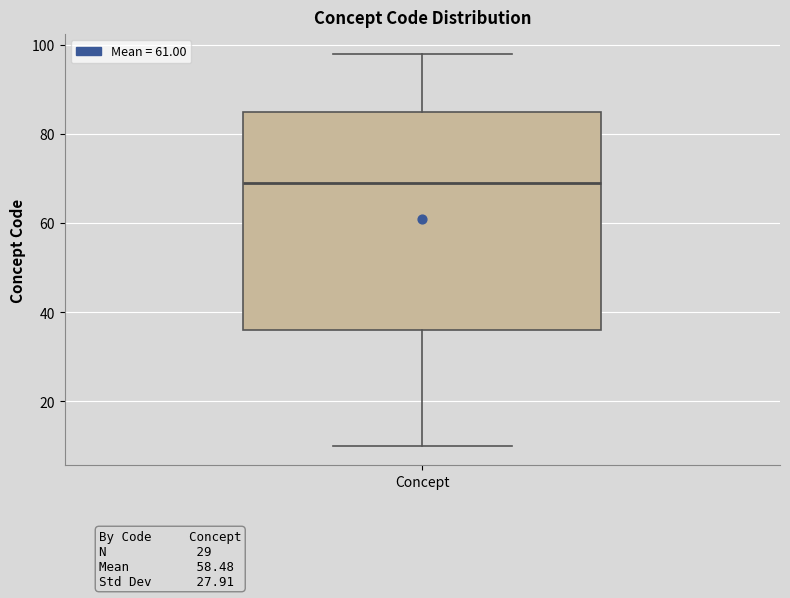

Transcribe this box plot: give where the median line is, the range the box spans, and where the two whiskers end, as read against the y-axis. The values are not printed on the chart, so give them approximately, as read against the axis.

median 70, box 36 to 86, whiskers 10 to 98